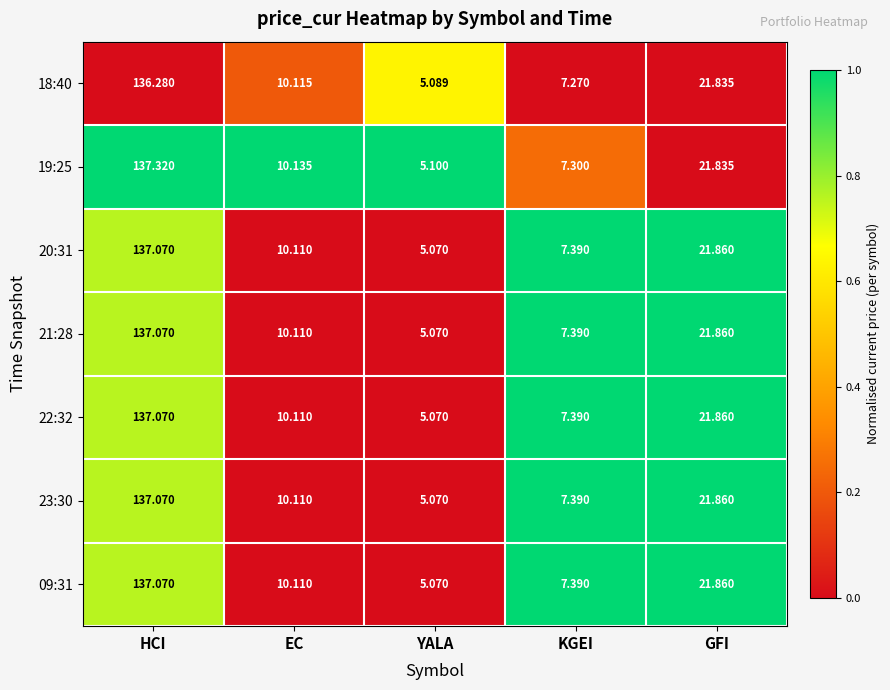

At which category does the chart reach its minimum across all series?

YALA